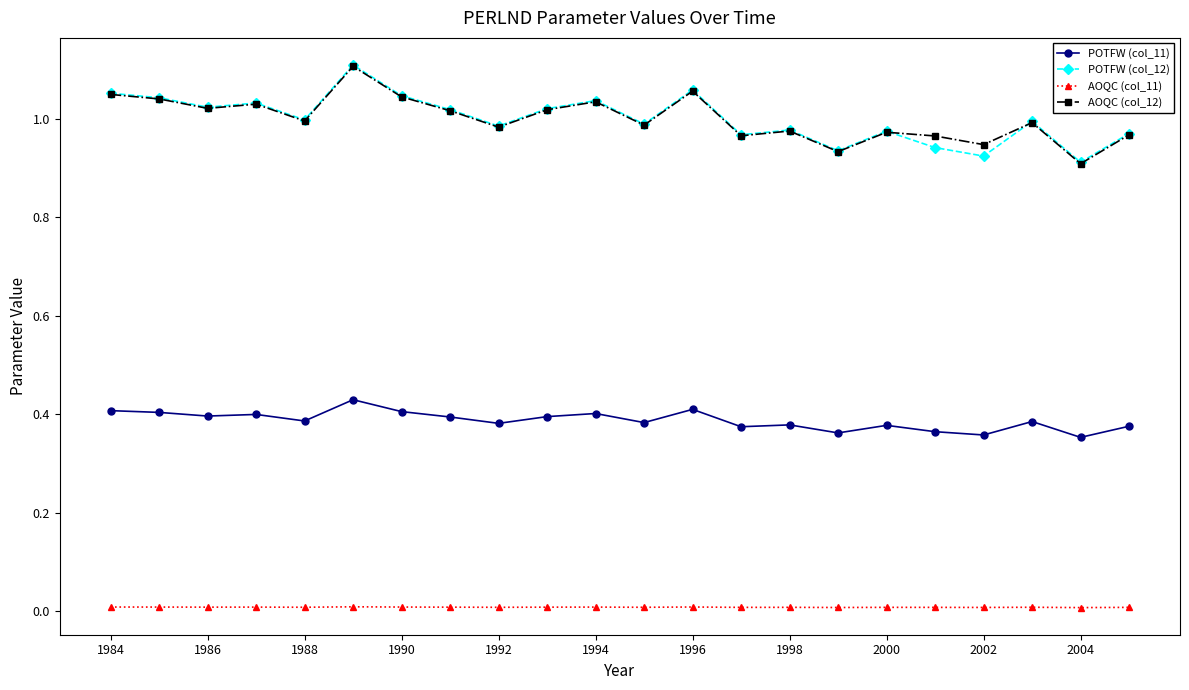

What are all the series names shown in the legend?

POTFW (col_11), POTFW (col_12), AOQC (col_11), AOQC (col_12)